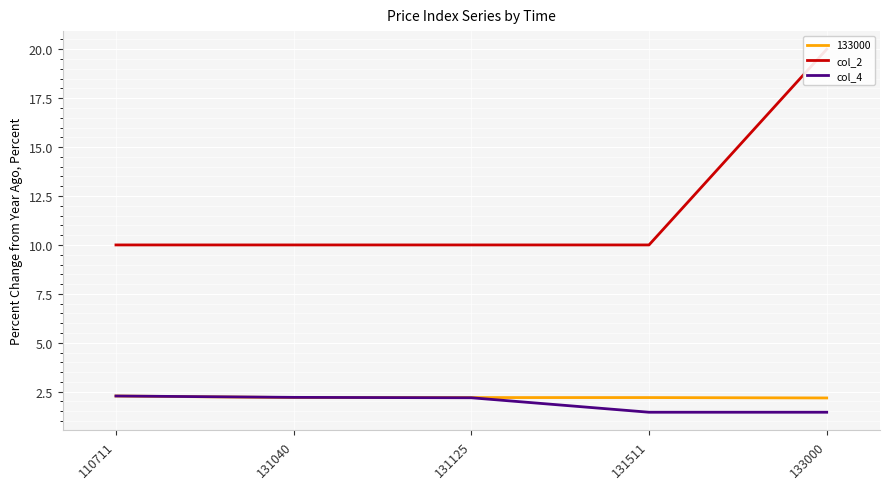

The col_2 series shows 20.0 at 133000. True or false?

True